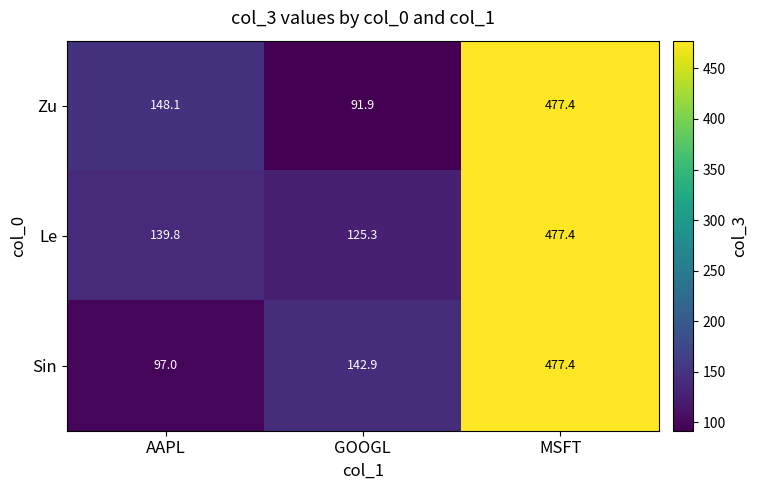

Reading left to right, extract all data points from this chart.

Zu: AAPL=148.1	GOOGL=91.9	MSFT=477.4
Le: AAPL=139.8	GOOGL=125.3	MSFT=477.4
Sin: AAPL=97.0	GOOGL=142.9	MSFT=477.4